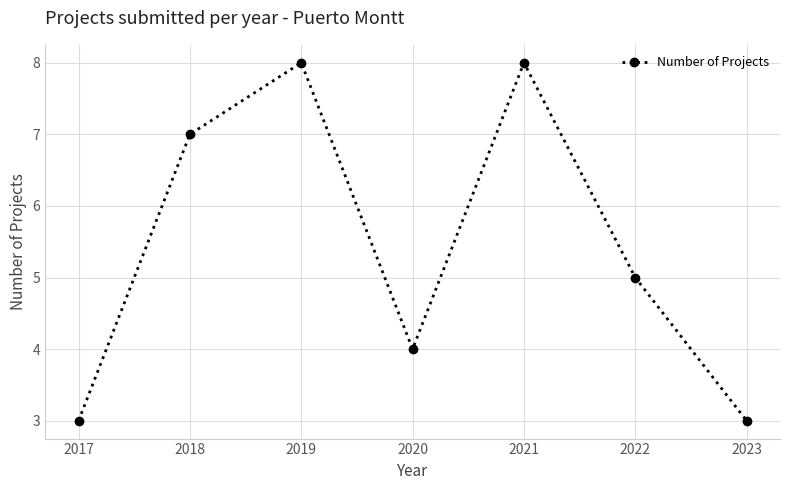

What is the difference between the values at 2017 and 2018?

4